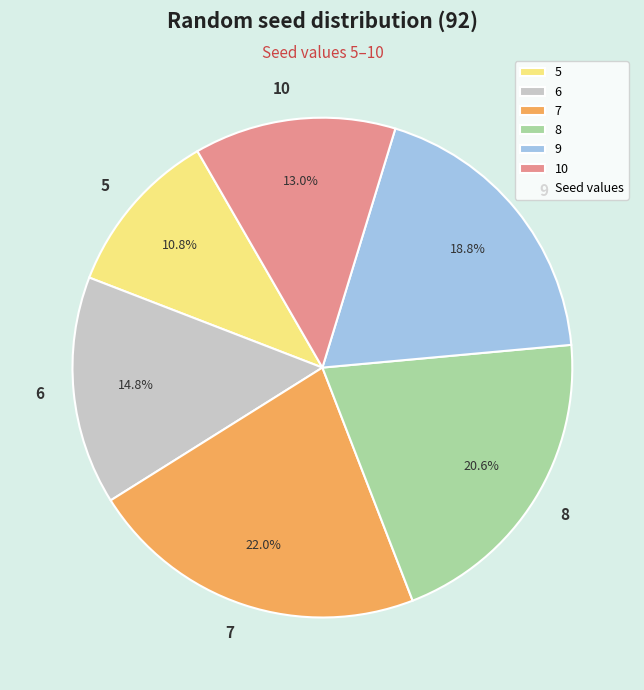

Does any single category account for the majority?

No